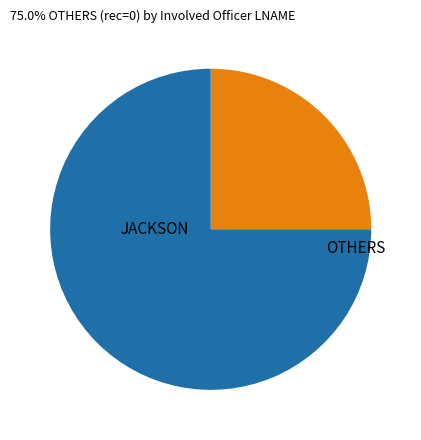

Is there a majority slice in this chart?

Yes